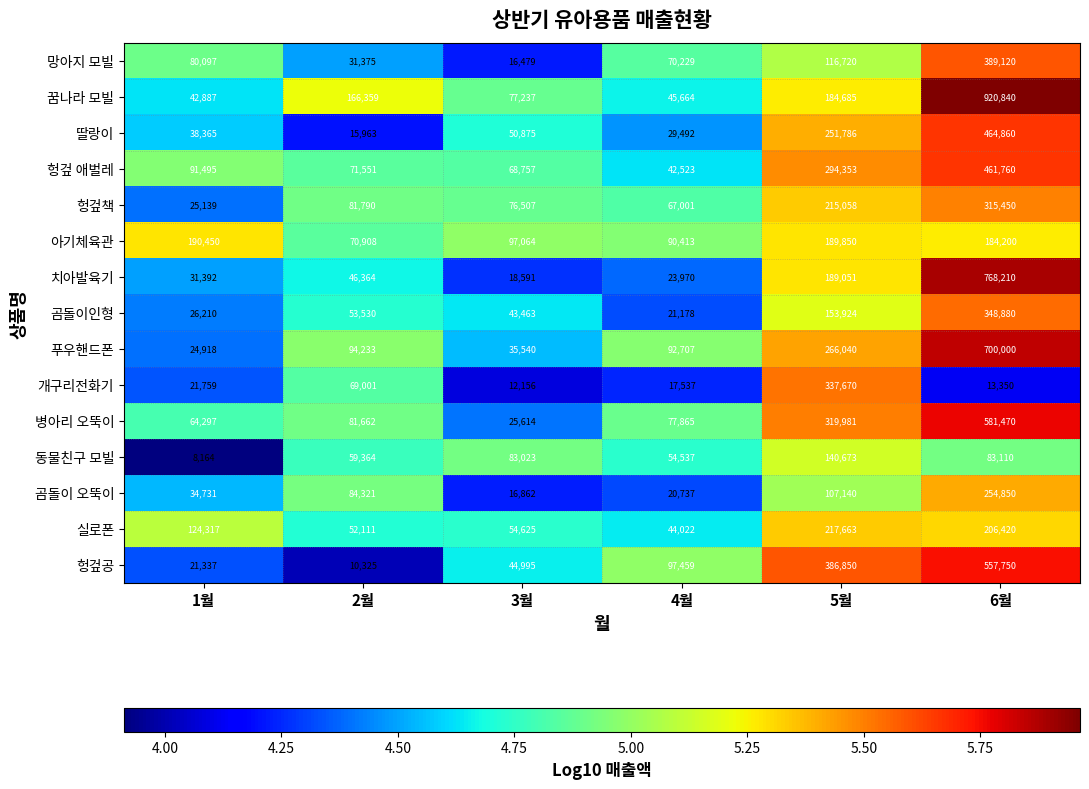

Is the value of 푸우핸드폰 at 3월 greater than the value of 꿈나라 모빌 at 6월?

No